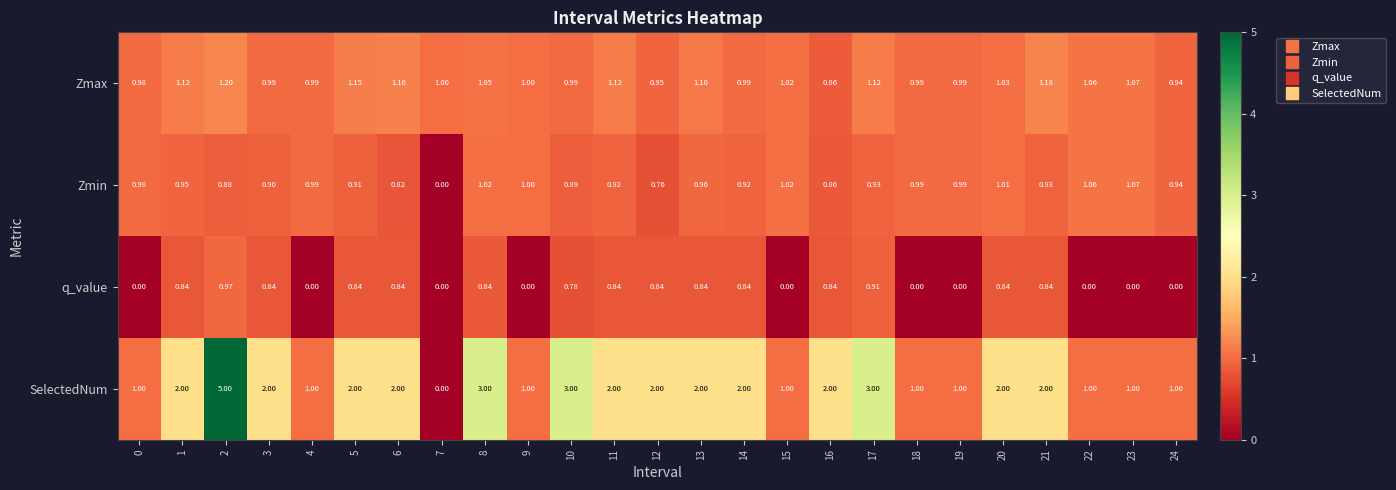

Which series has the largest total across all categories?

SelectedNum